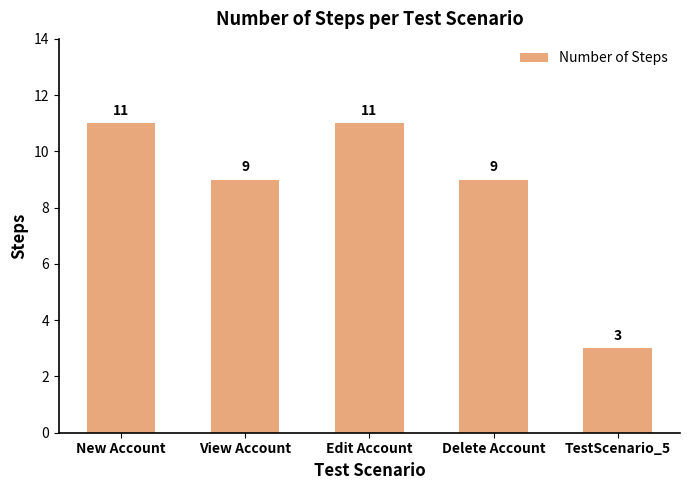

What is the sum of all values?

43